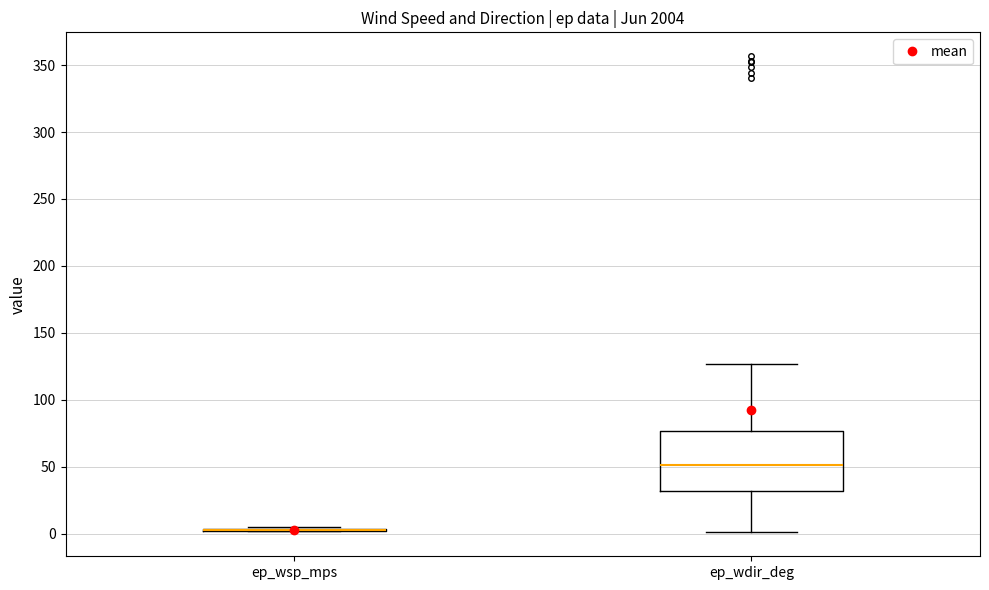

Reading left to right, transcribe this box plot: for each box, give where its median line is, the range the box spans, and where its two whiskers end, as read against the y-axis. The values are not printed on the chart, so give them approximately, as read against the axis.

ep_wsp_mps: box collapsed to a line at 0, whiskers 0 to 5
ep_wdir_deg: median 50, box 30 to 75, whiskers 0 to 125